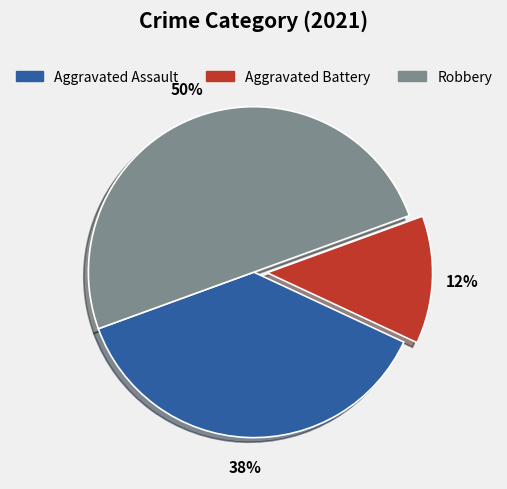

Is the sum of Aggravated Battery and Robbery greater than half?

Yes